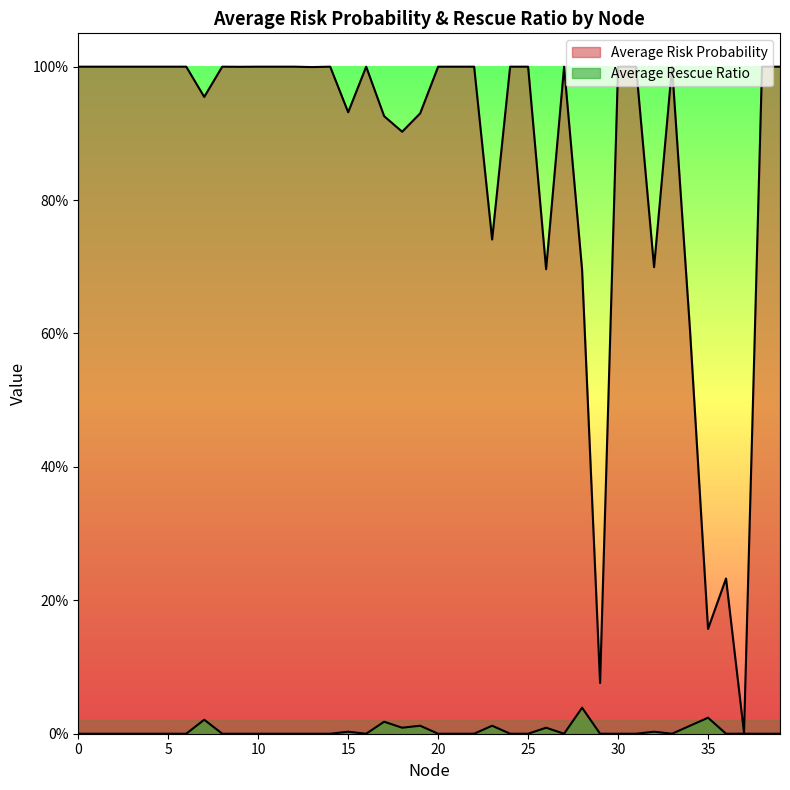

Is the value of Average Rescue Ratio at 1 greater than the value of Average Risk Probability at 13?

No